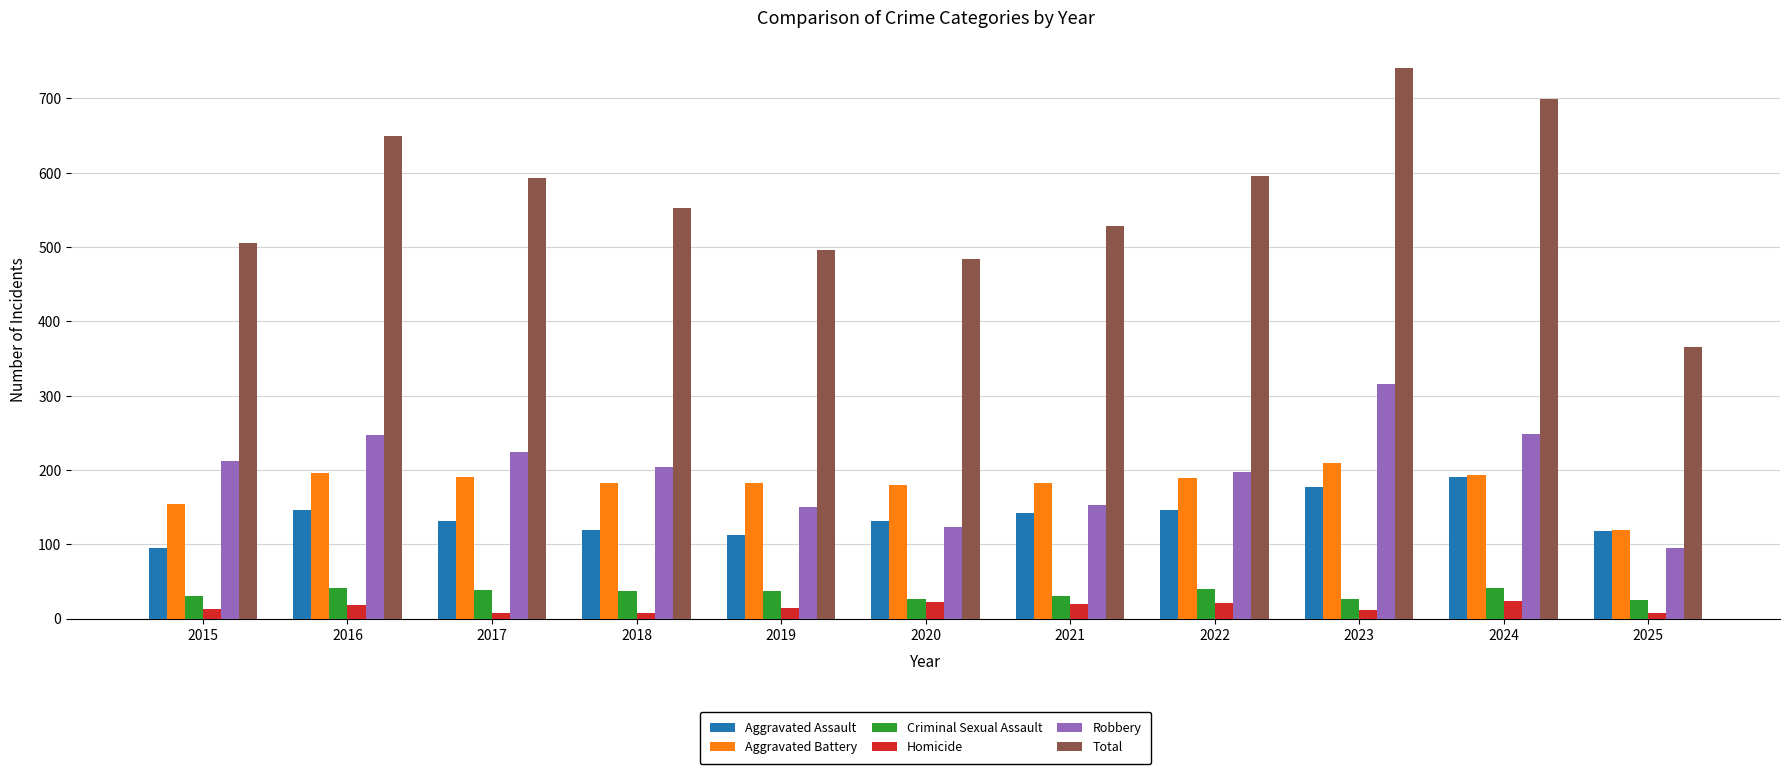

What is the sum of the Homicide values at 2015 and 2019?

27